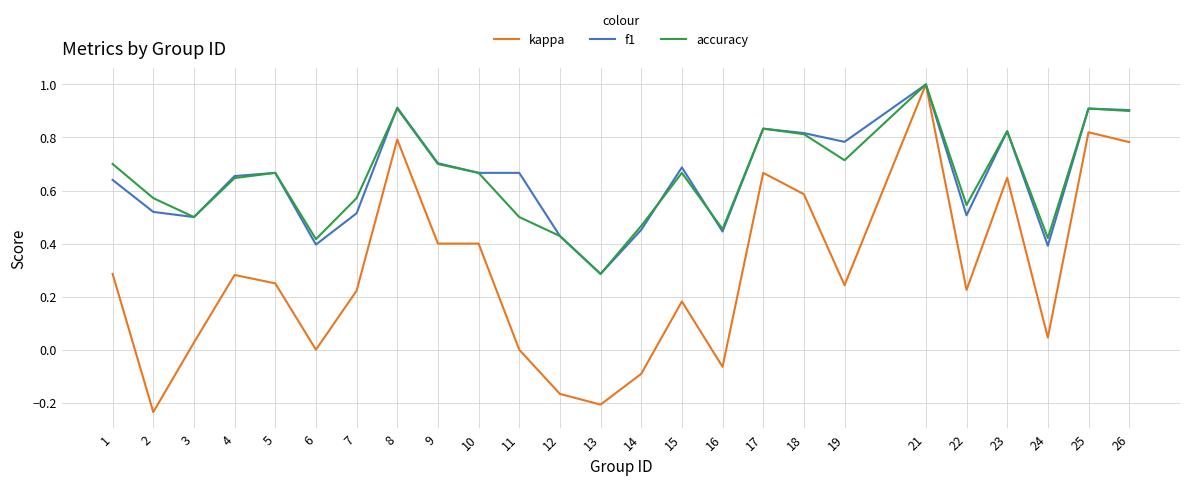

What are all the series names shown in the legend?

kappa, f1, accuracy